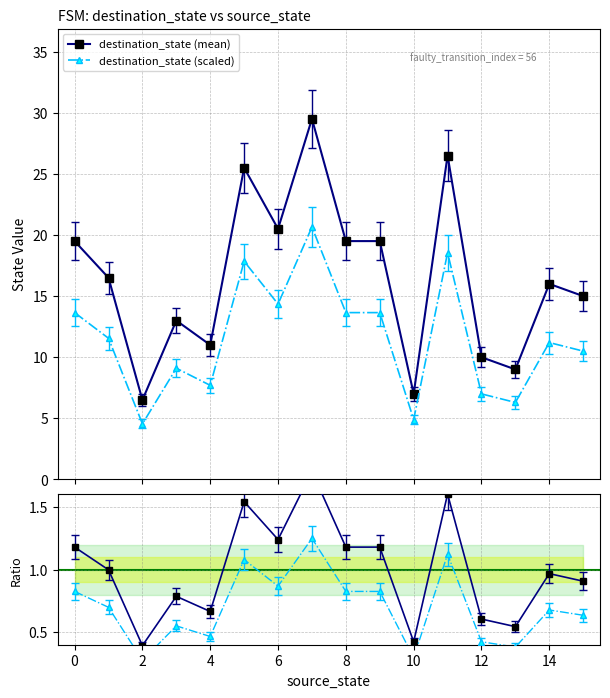

What is the average value of the destination_state (mean) series?

16.5